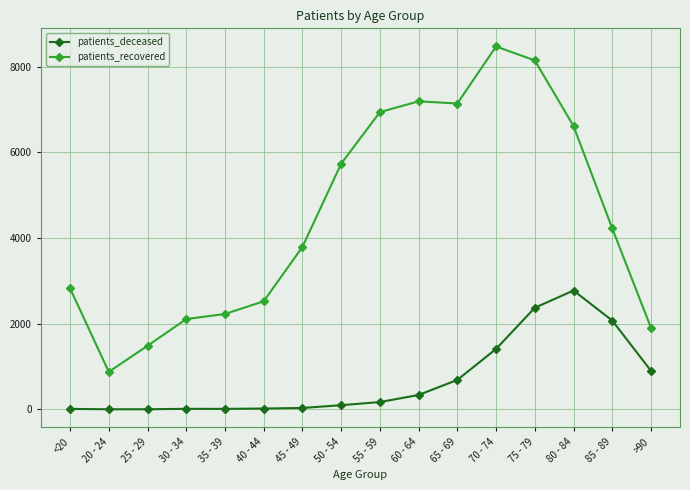

Is it true that patients_recovered equals 14121 at 75 - 79?

False